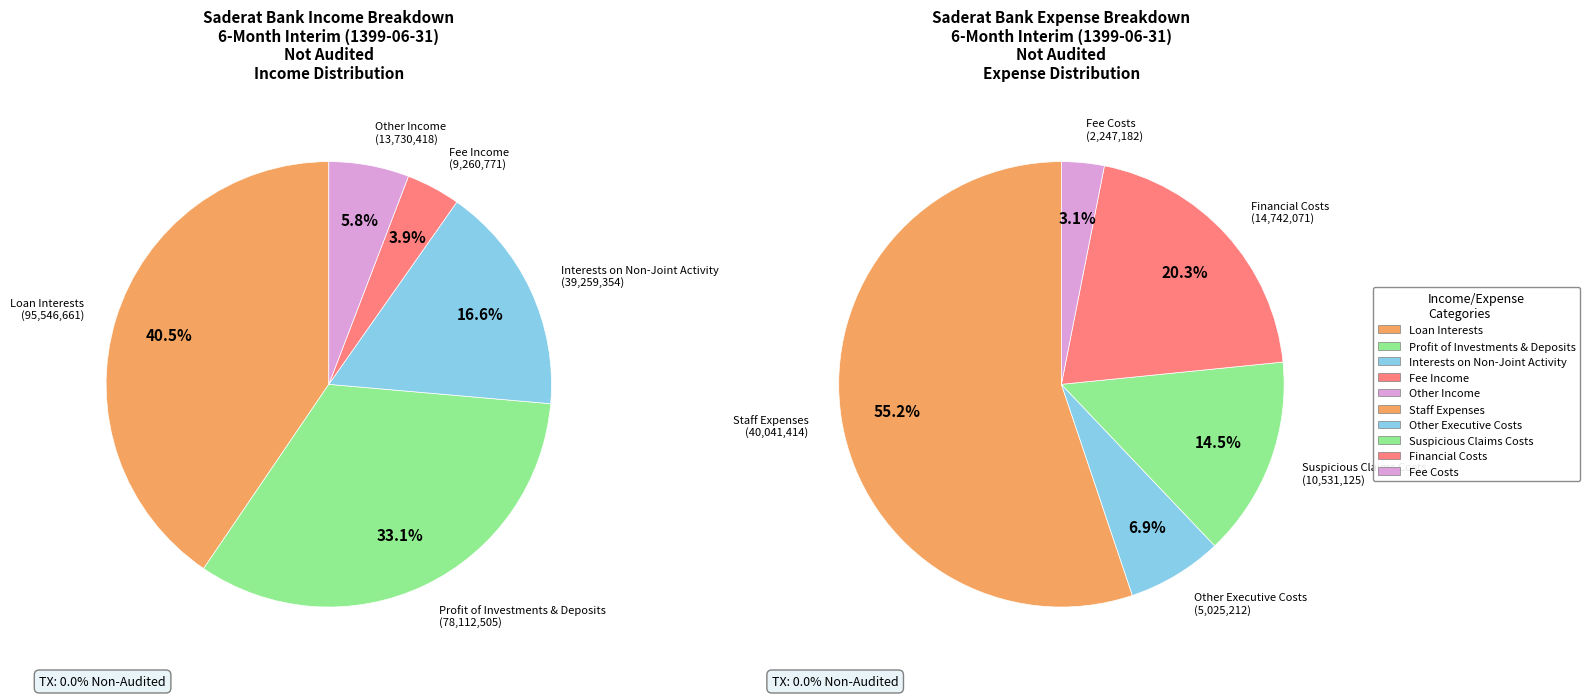

To the nearest percent, what percentage of the pie is loan_interests?

41%